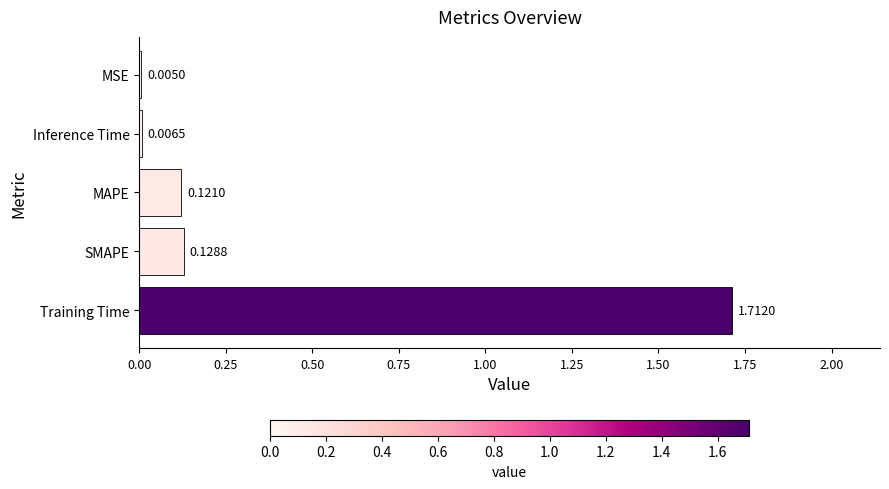

Which has a higher value, Training Time or MAPE?

Training Time